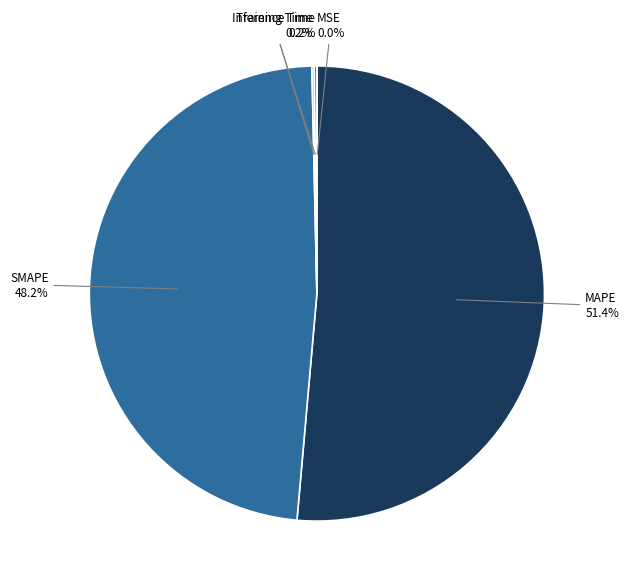

How much of the chart is everything except SMAPE?

51.8%